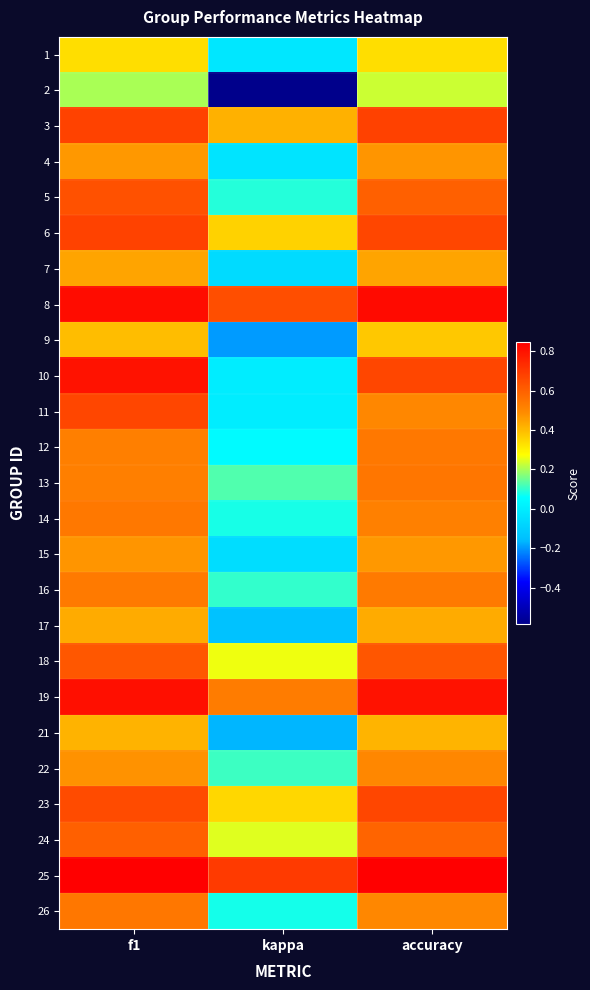

At which category is the sum across all series the highest?

f1